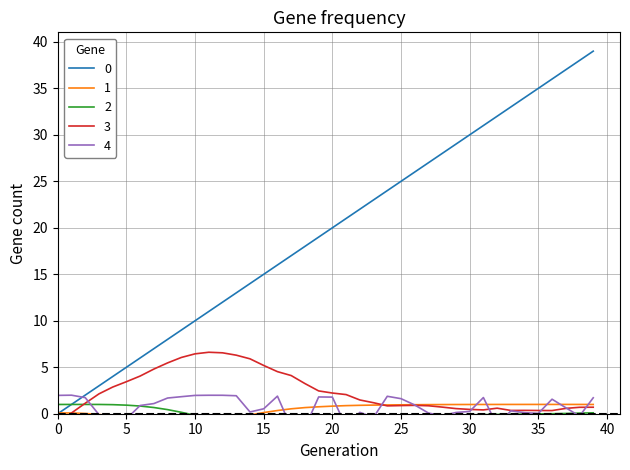

Is it true that 0 equals 46 at 30?

False